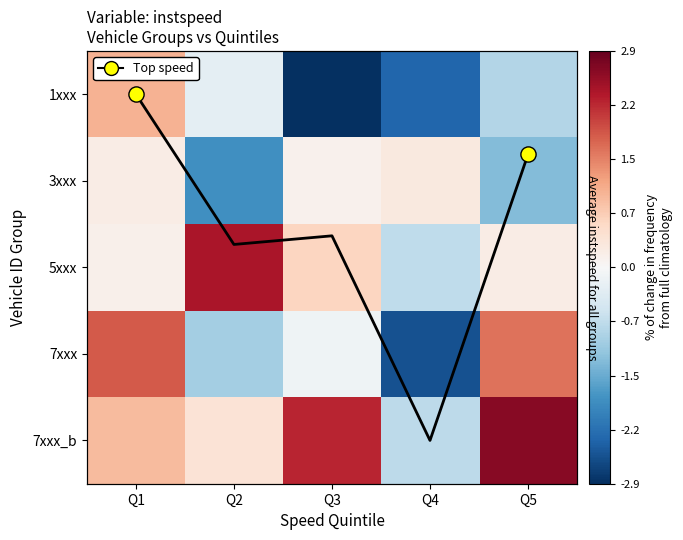

Rank the series at Q3 from highest to lowest value.

7xxx_b, Average instspeed, 5xxx, 3xxx, 7xxx, 1xxx